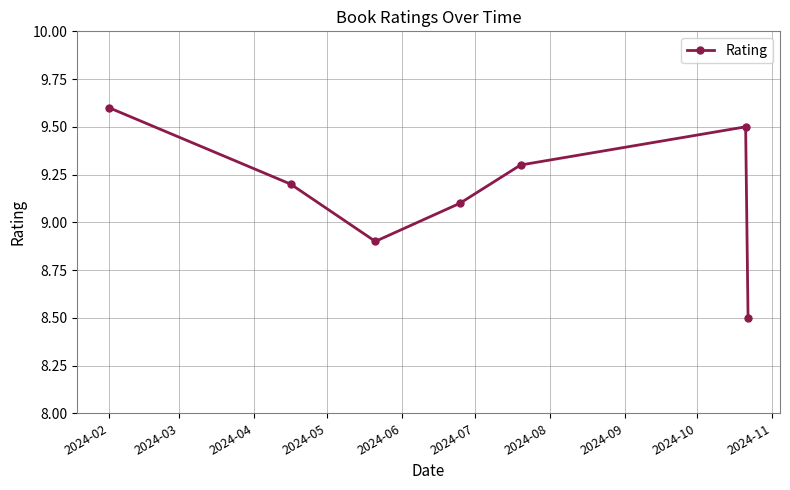

What is the average value?

9.2